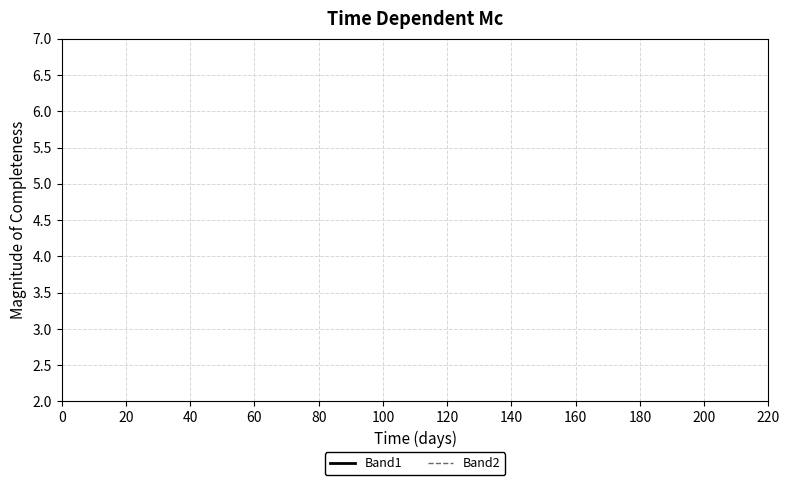

How many lines are shown in the chart?

2